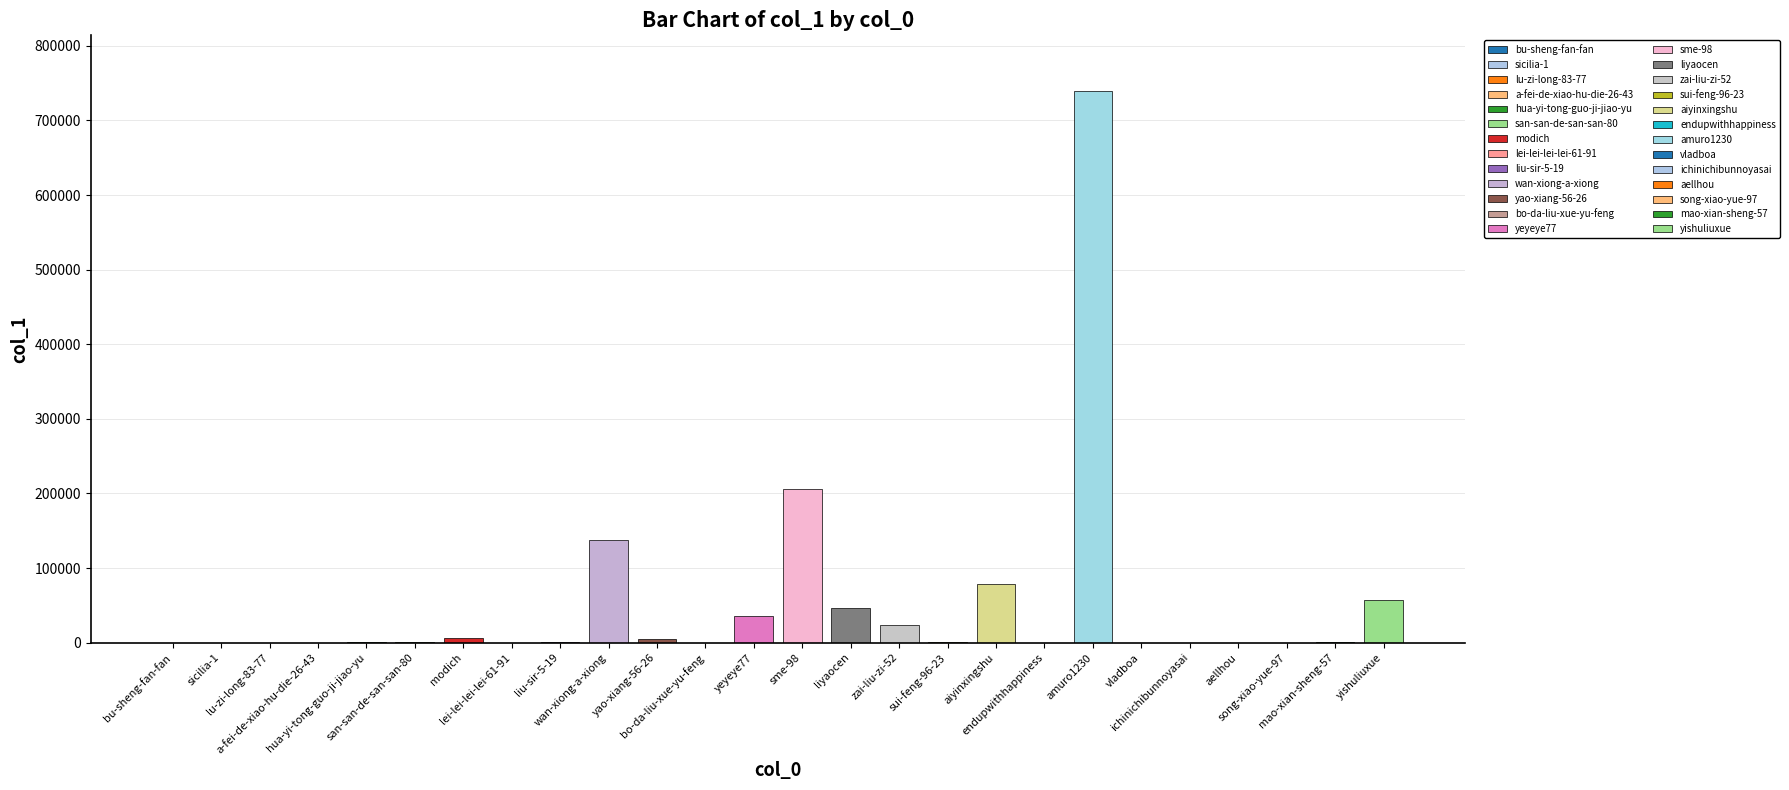

How many distinct data groups are displayed?

1